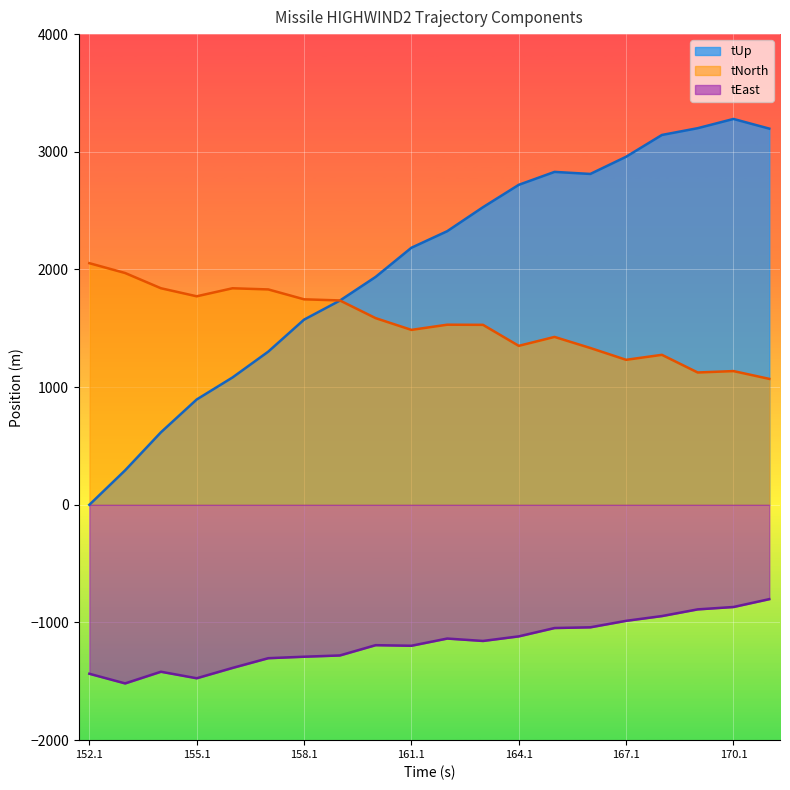

Is the value of tEast at 154.142 greater than the value of tUp at 165.142?

No